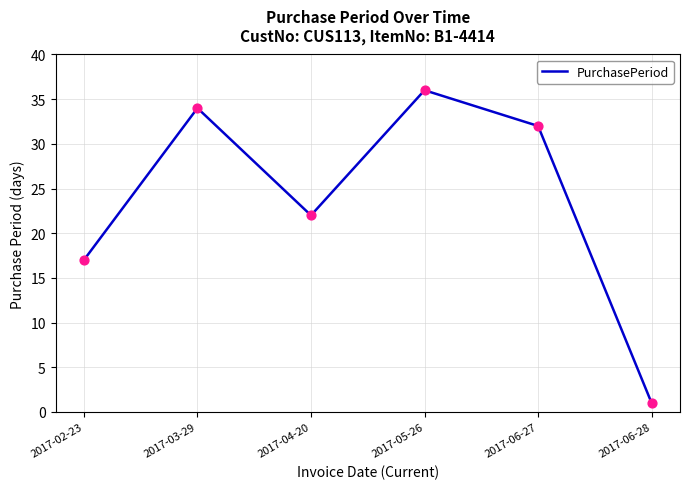

What is the change in value from 2017-03-29 to 2017-06-27?

-2